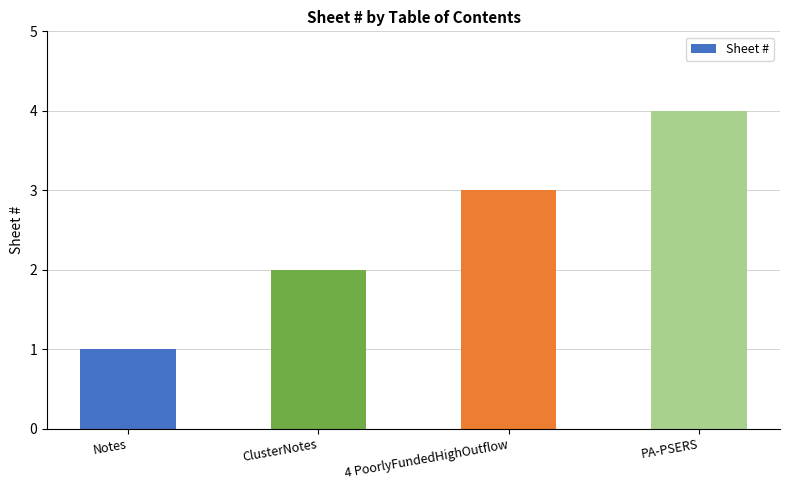

What is the label of the 4th bar from the left?

PA-PSERS